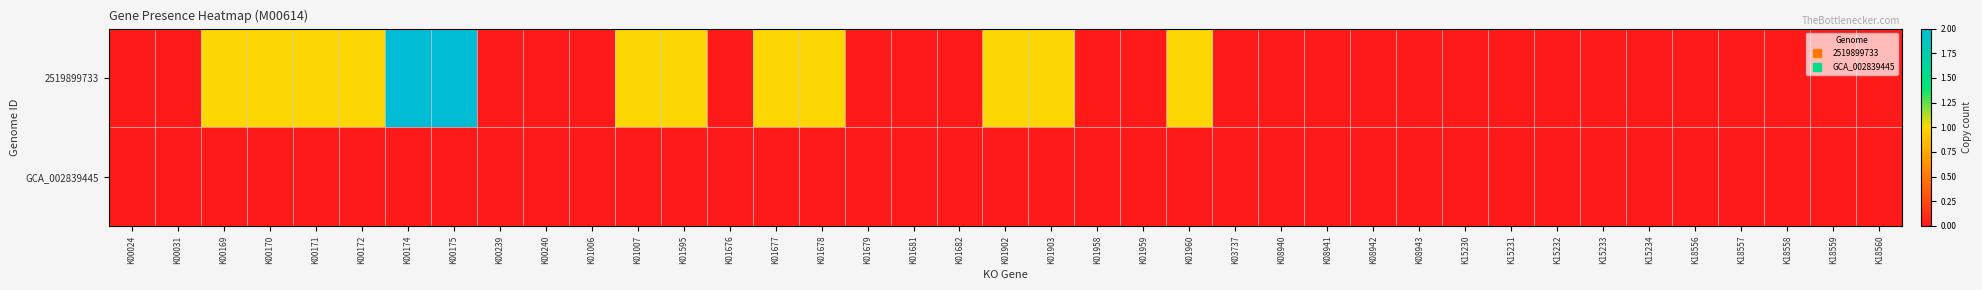

Which series has the widest spread of values?

2519899733